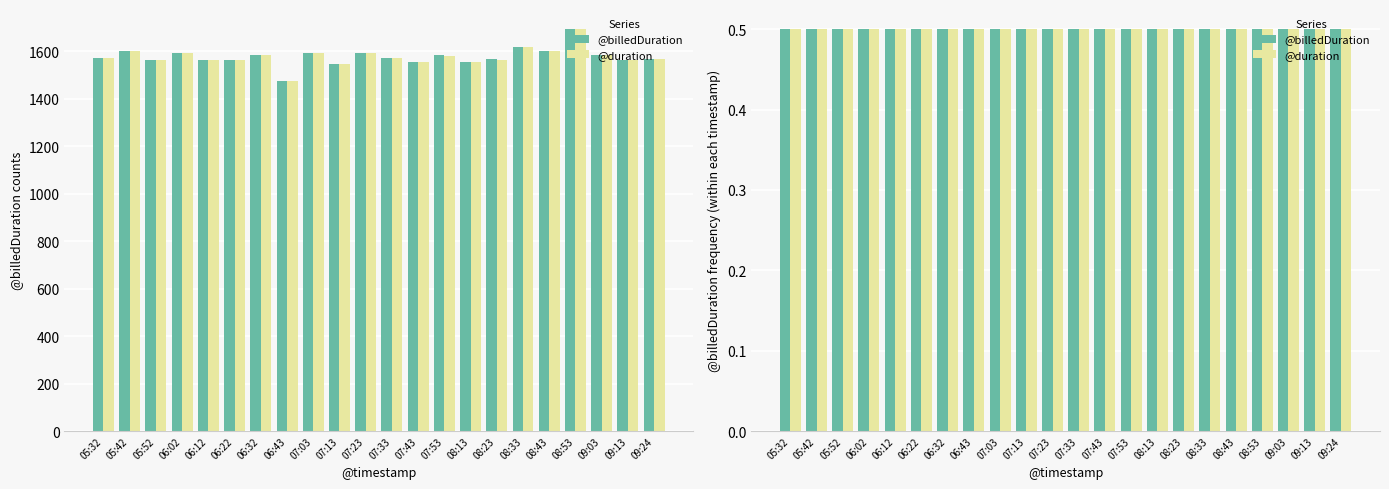

Is the value of @duration at 08:53 greater than the value of @billedDuration at 06:22?

No